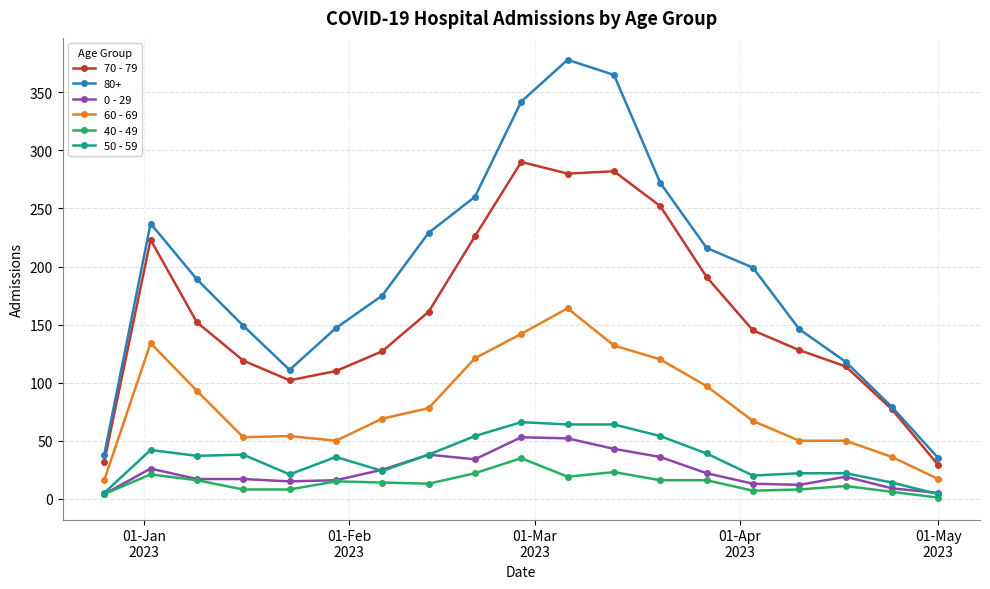

In 70 - 79, how many points are lower than both neighbors (excluding endpoints)?

2